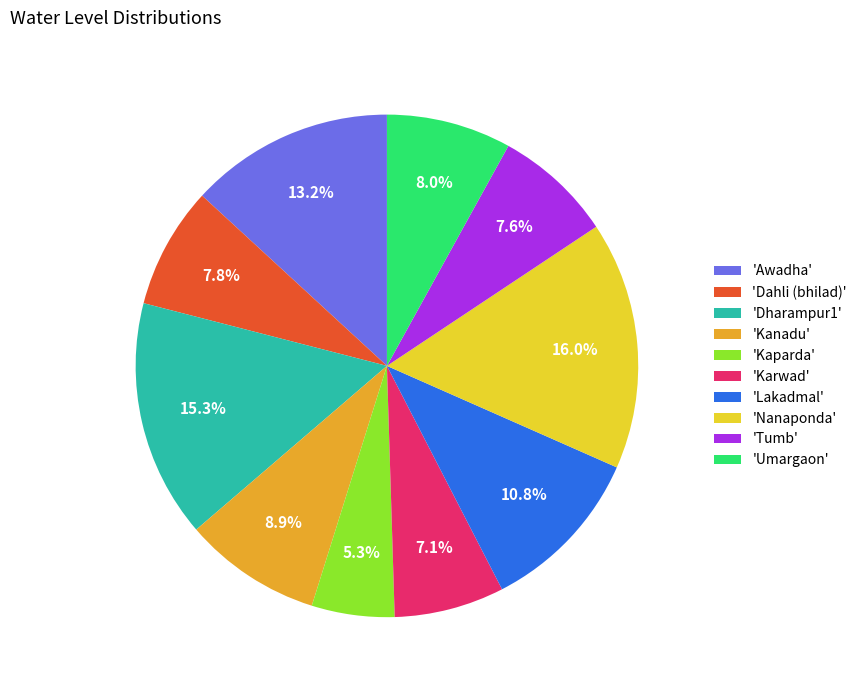

Is there any slice that represents more than half of the pie?

No